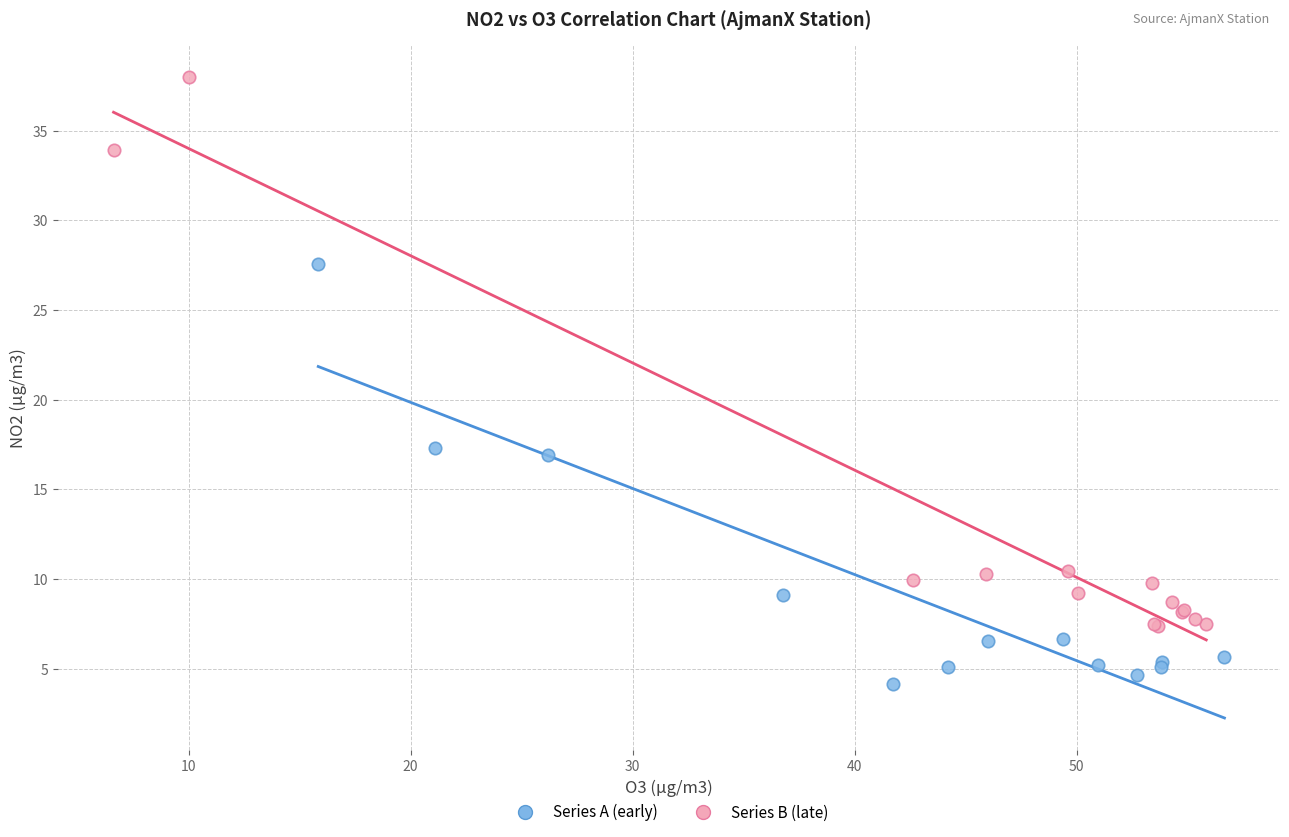

Which series has the widest spread of Y values?

Series B (late)